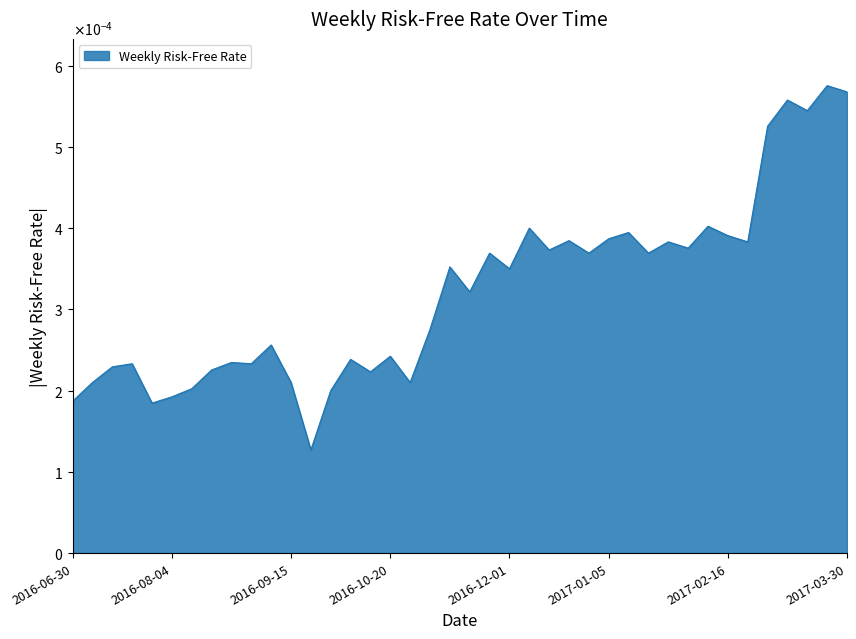

Does the chart have visible grid lines?

No